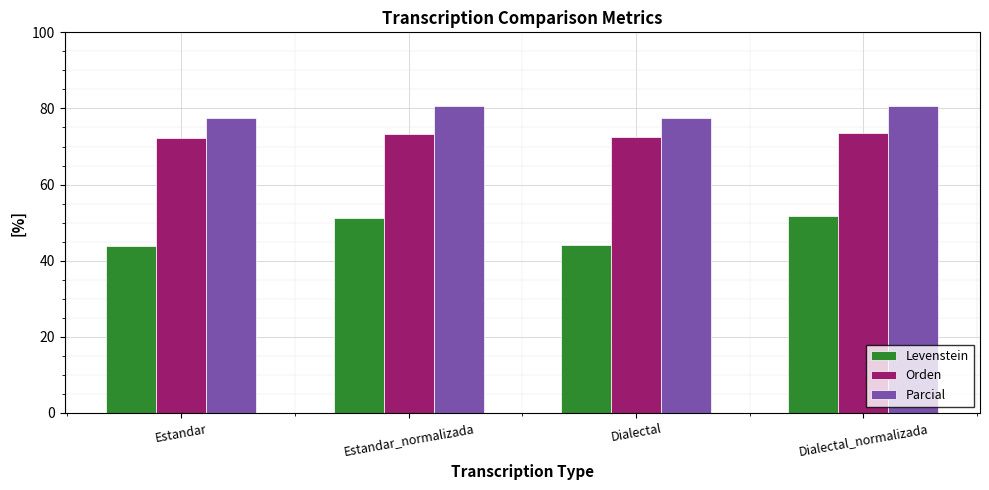

What is the spread (max minus min) of values at Dialectal?

33.4